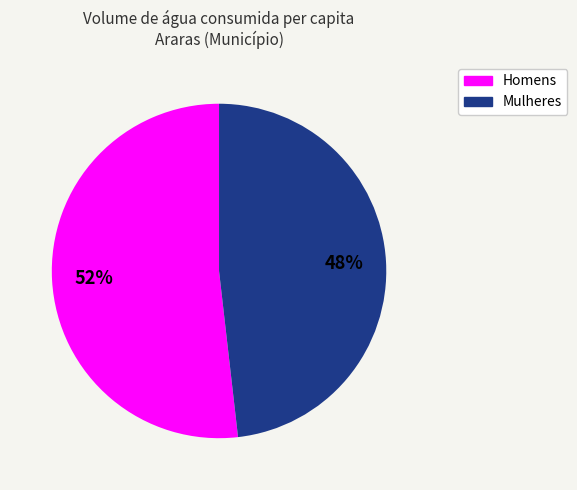

Does any single category account for the majority?

Yes